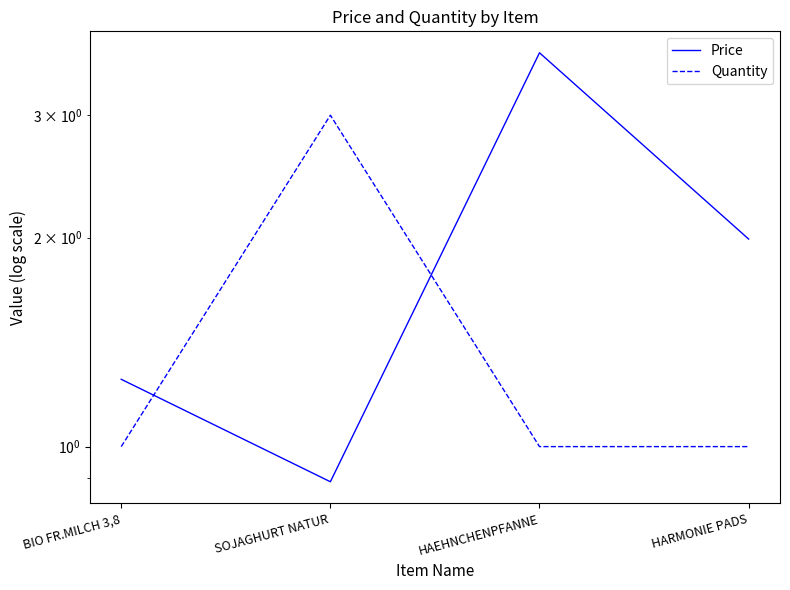

Which has a higher value, HARMONIE PADS or BIO FR.MILCH 3,8?

HARMONIE PADS